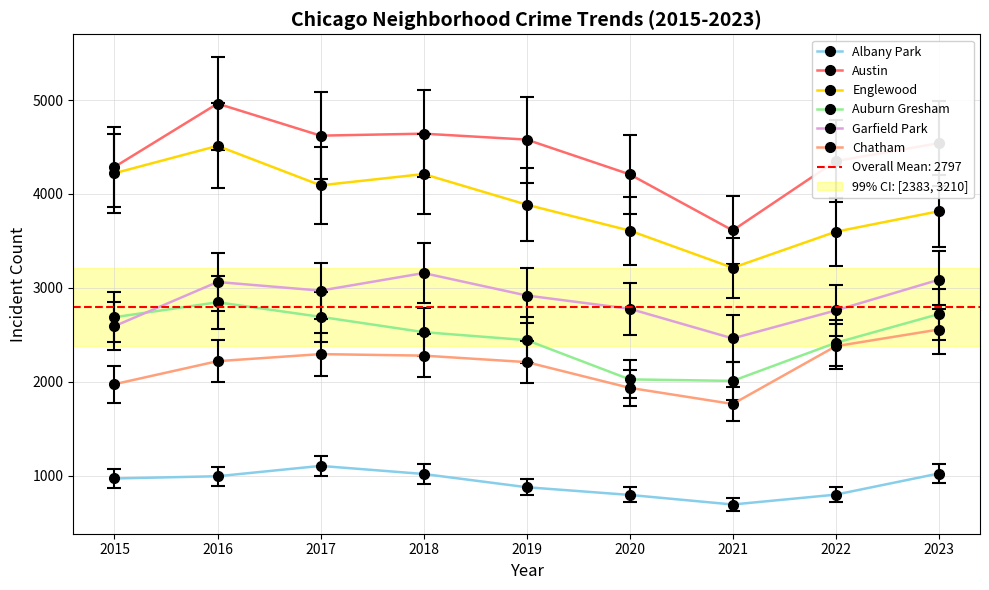

At which category is the sum across all series the highest?

2016